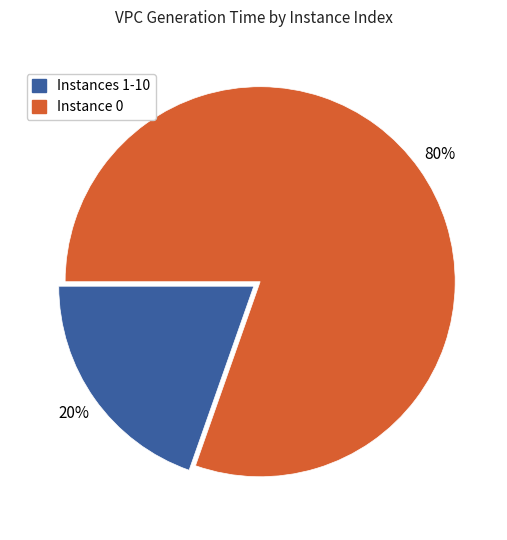

Combined, do Instance 0 and Instances 1-10 account for over 50%?

Yes